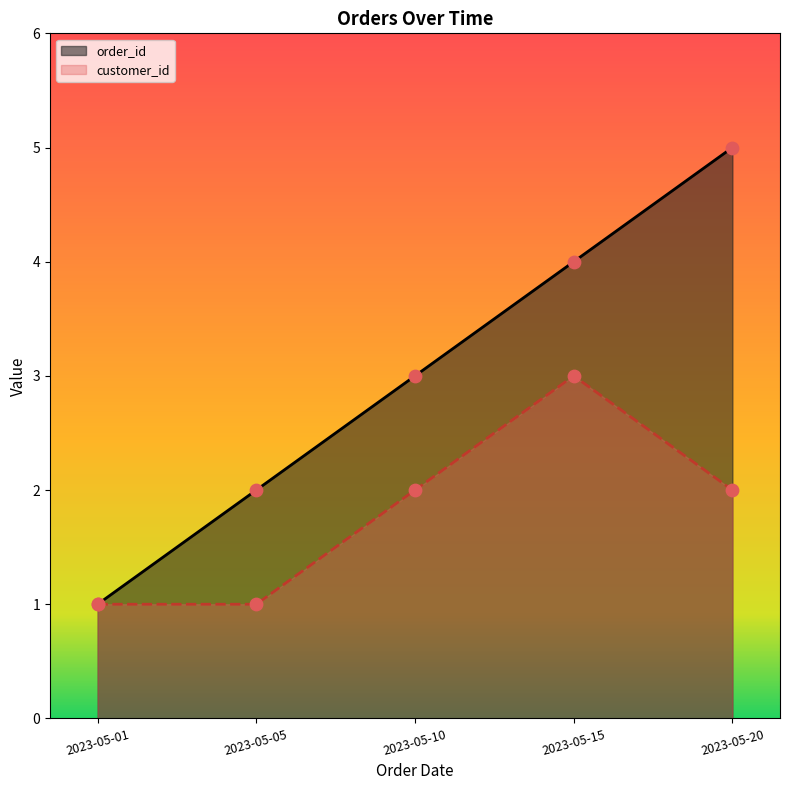

Which series reaches the minimum Y coordinate?

order_id